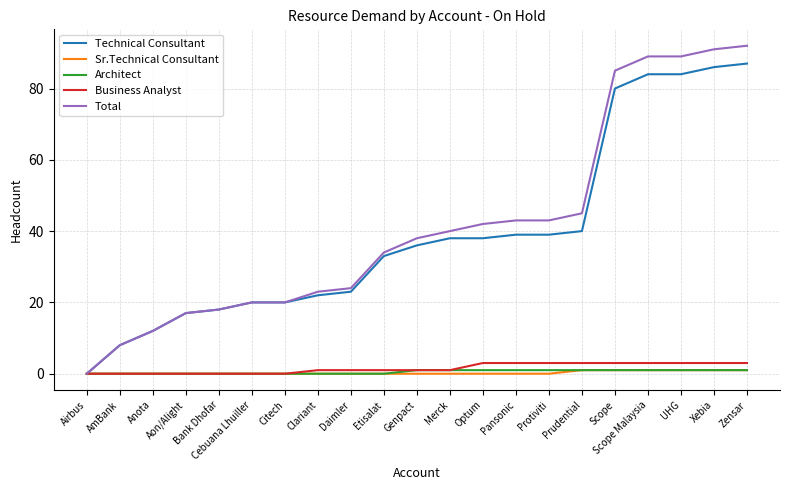

What is the greatest value displayed?

92